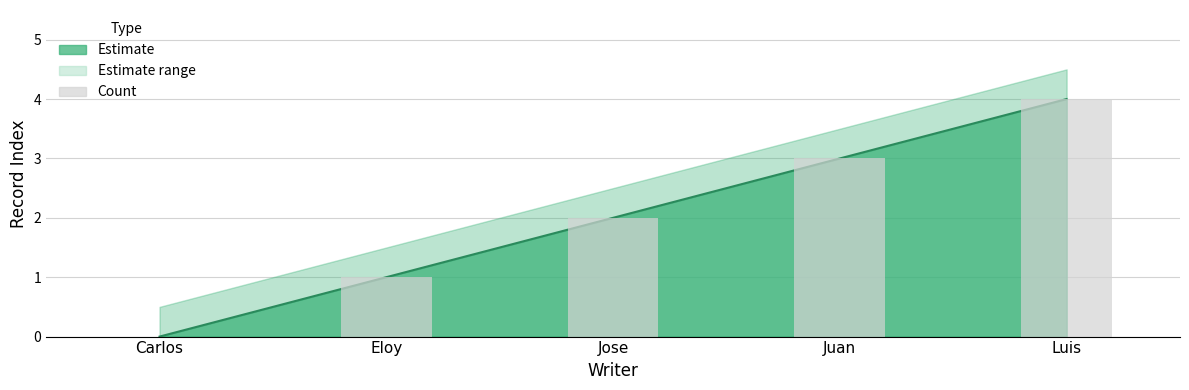

What is the greatest value displayed?

4